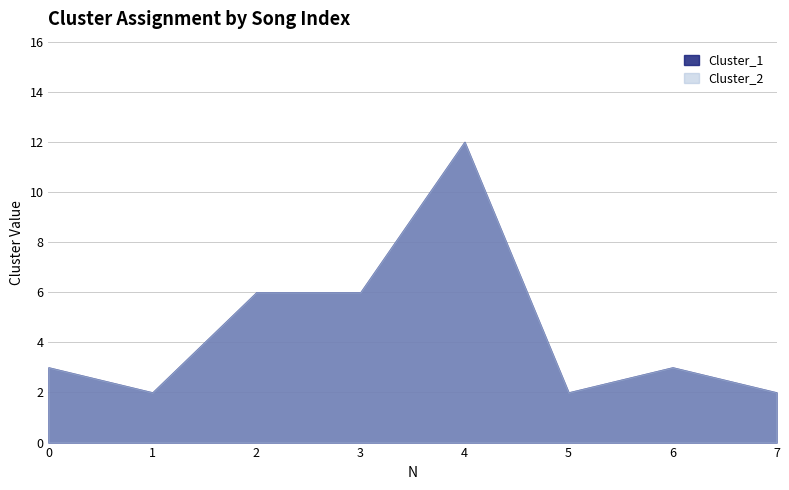

At which label is Cluster_1 closest to 7?

2